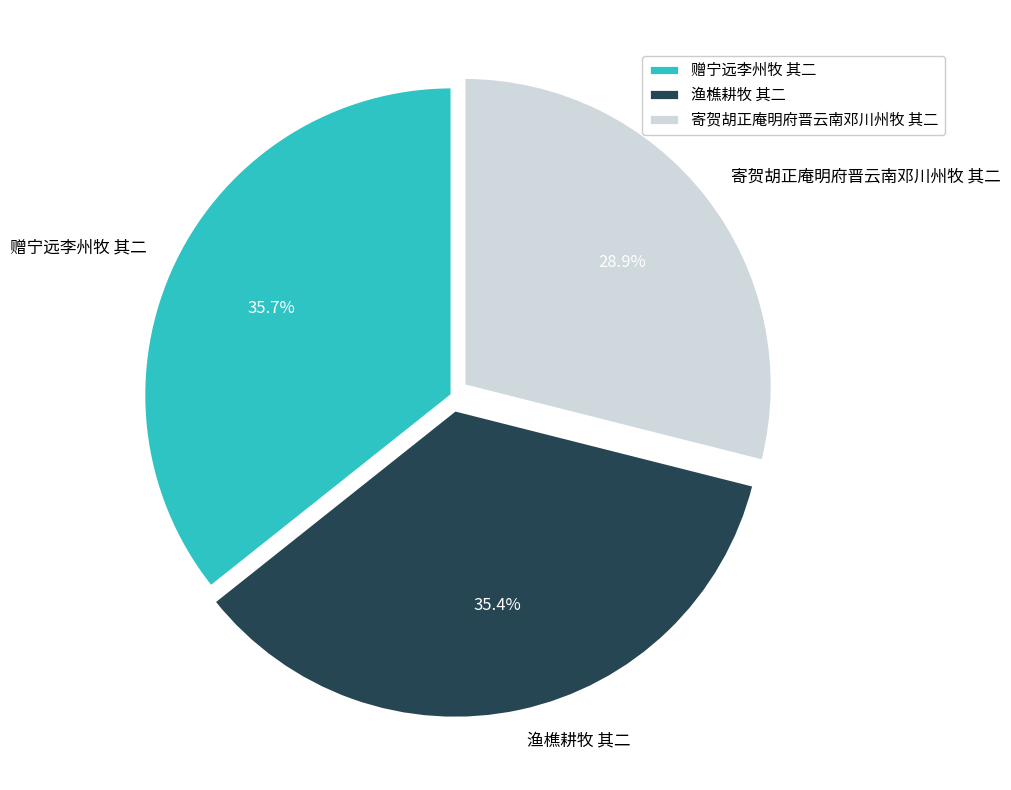

Which slice is the smallest?

寄贺胡正庵明府晋云南邓川州牧 其二